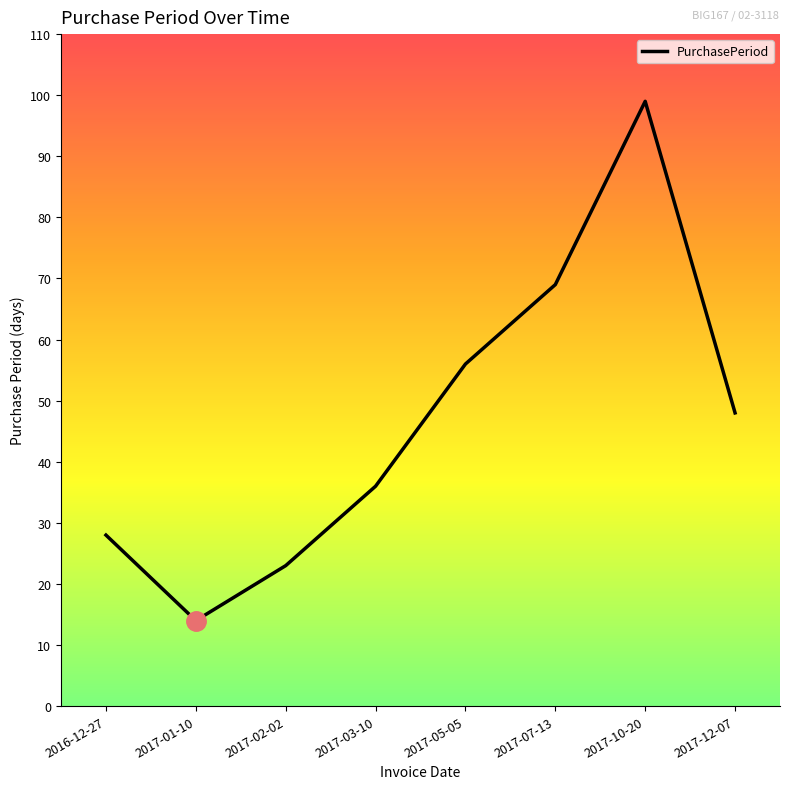

What is the maximum value shown in the chart?

99